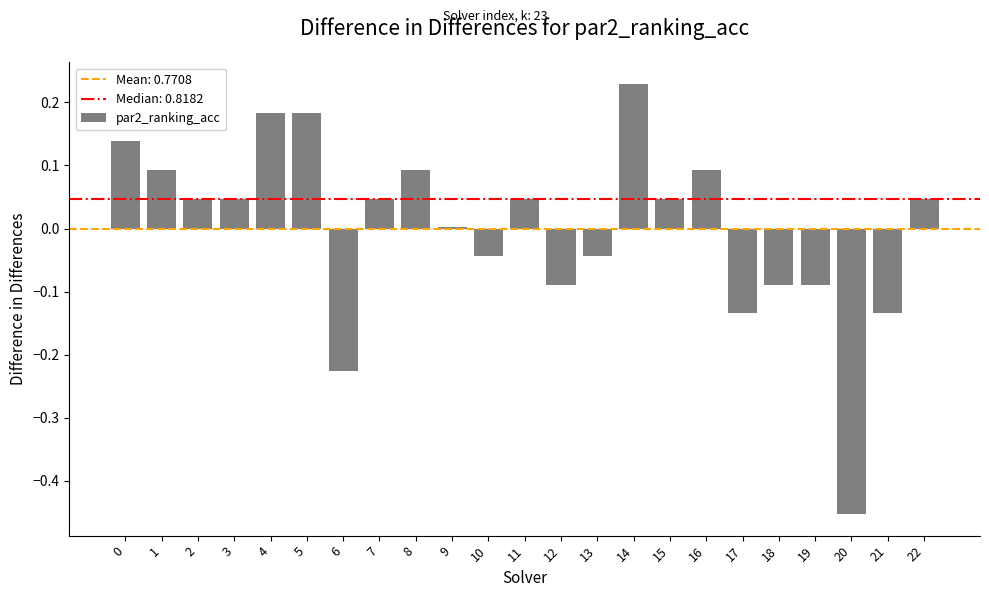

Which category has the highest value across all series?

14